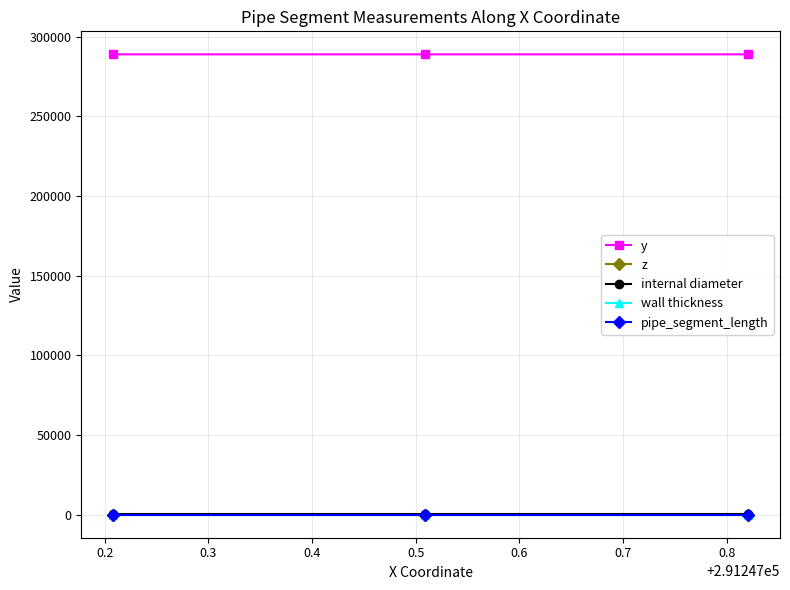

At how many categories does at least one series exceed 48175?

3